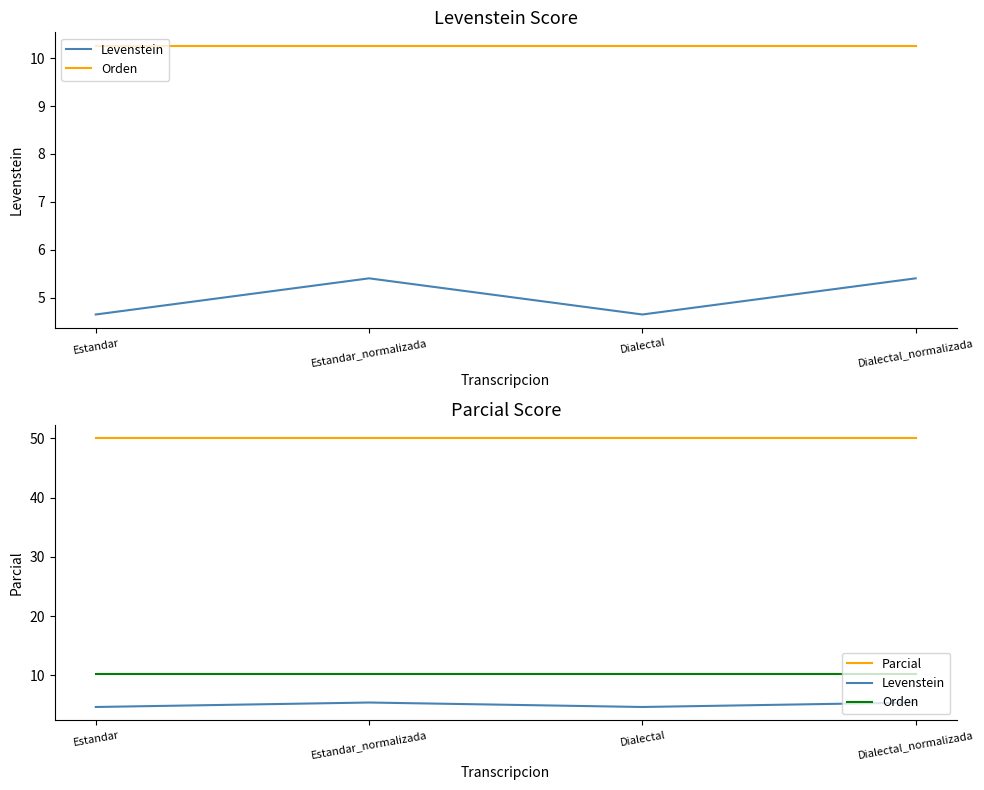

True or false: Parcial and Levenstein cross at least once.

False